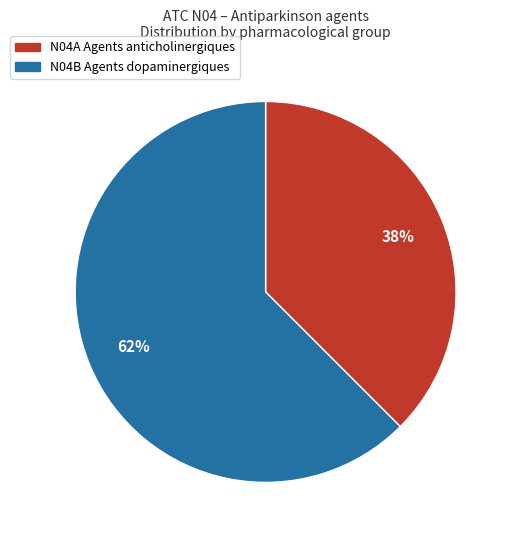

What is the smallest slice in the pie chart?

N04A Agents anticholinergiques